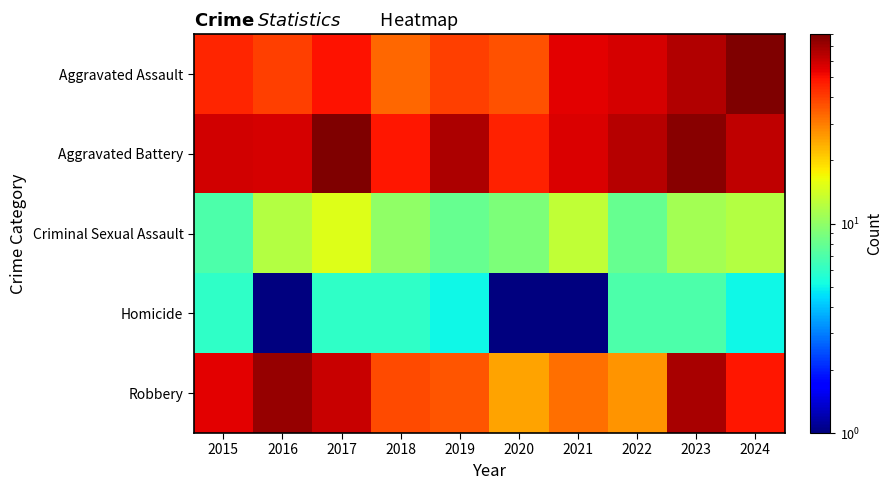

Reading left to right, list all the values displayed in this chart.

Aggravated Assault: 2015=45	2016=40	2017=49	2018=33	2019=40	2020=37	2021=54	2022=57	2023=66	2024=79
Aggravated Battery: 2015=58	2016=57	2017=80	2018=48	2019=67	2020=46	2021=56	2022=65	2023=77	2024=62
Criminal Sexual Assault: 2015=7	2016=12	2017=15	2018=10	2019=8	2020=9	2021=13	2022=8	2023=11	2024=12
Homicide: 2015=6	2016=1	2017=6	2018=6	2019=5	2020=1	2021=1	2022=7	2023=7	2024=5
Robbery: 2015=54	2016=73	2017=60	2018=38	2019=36	2020=25	2021=32	2022=27	2023=68	2024=48